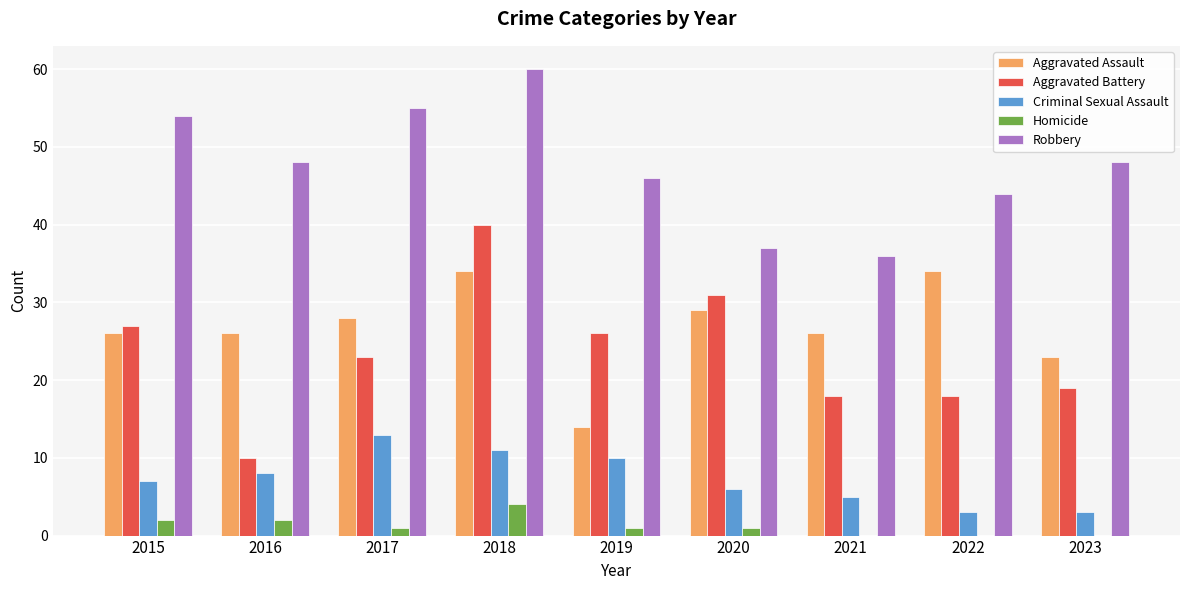

At which category is the sum across all series the highest?

2018